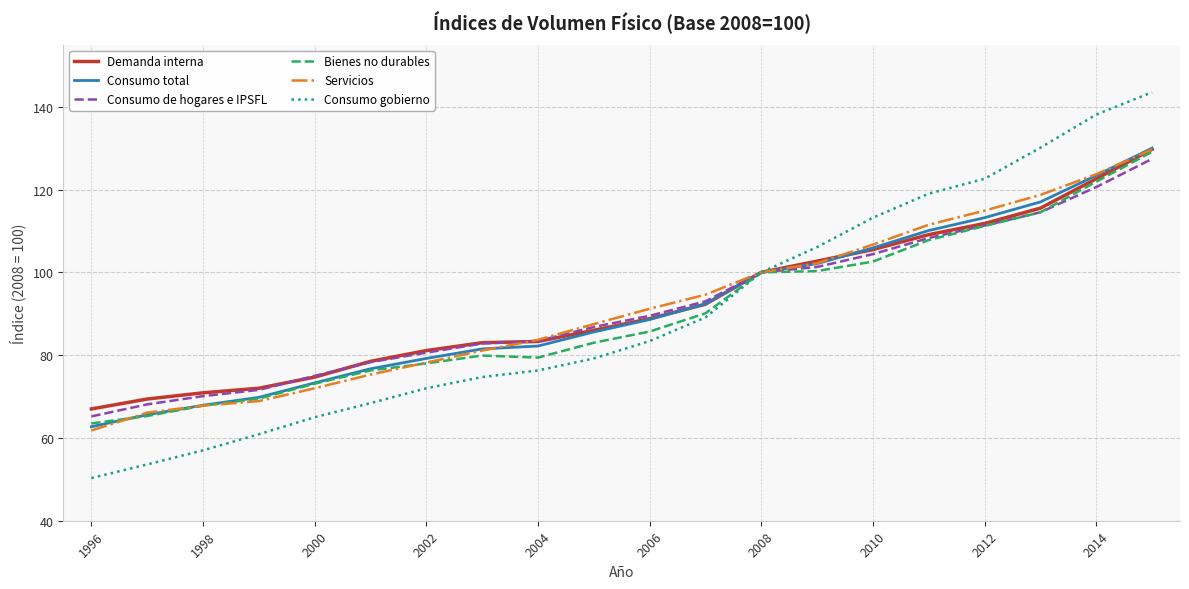

What is the highest value of the Consumo de hogares e IPSFL series?

127.4